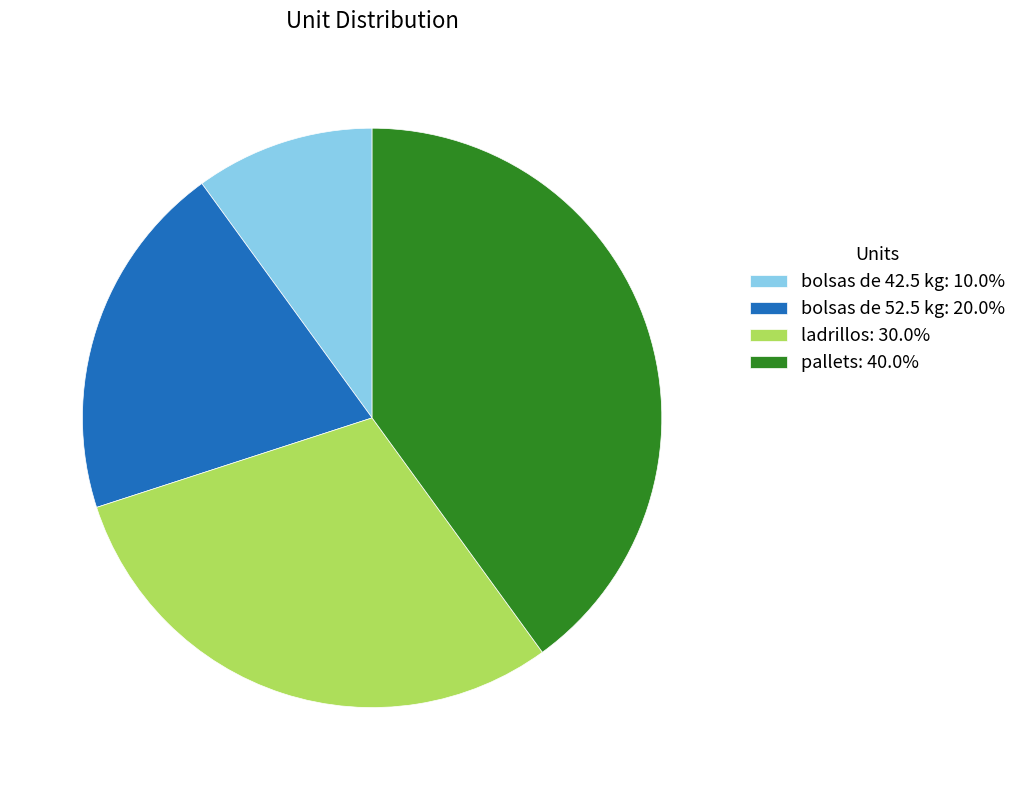

Does pallets represent more than half of the total?

No